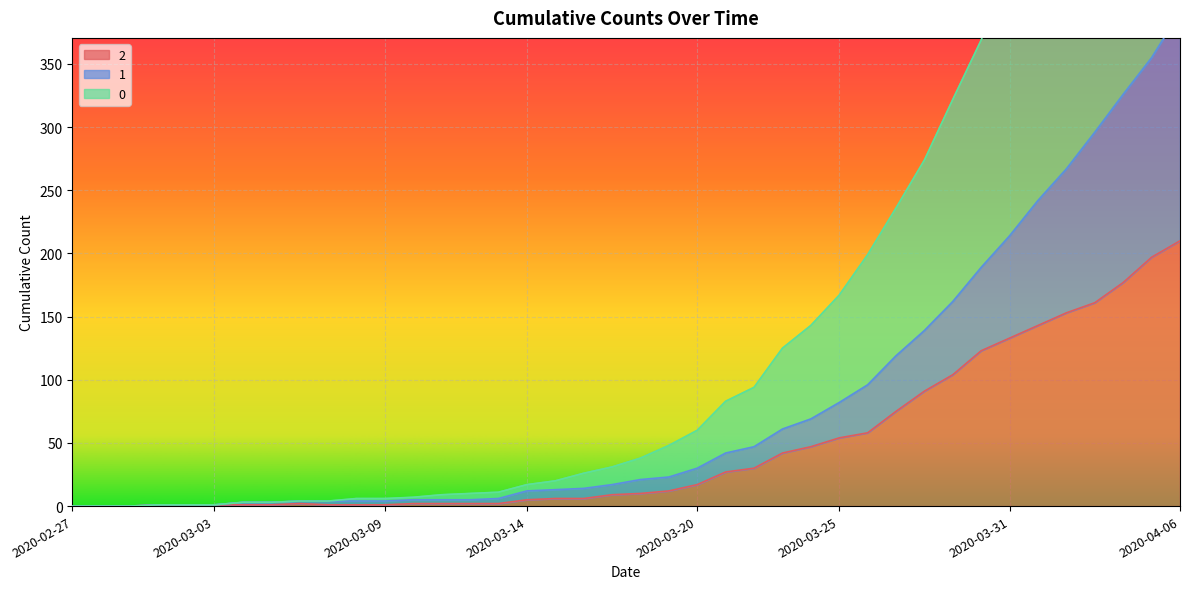

How many data points in 2 are above 10?

19